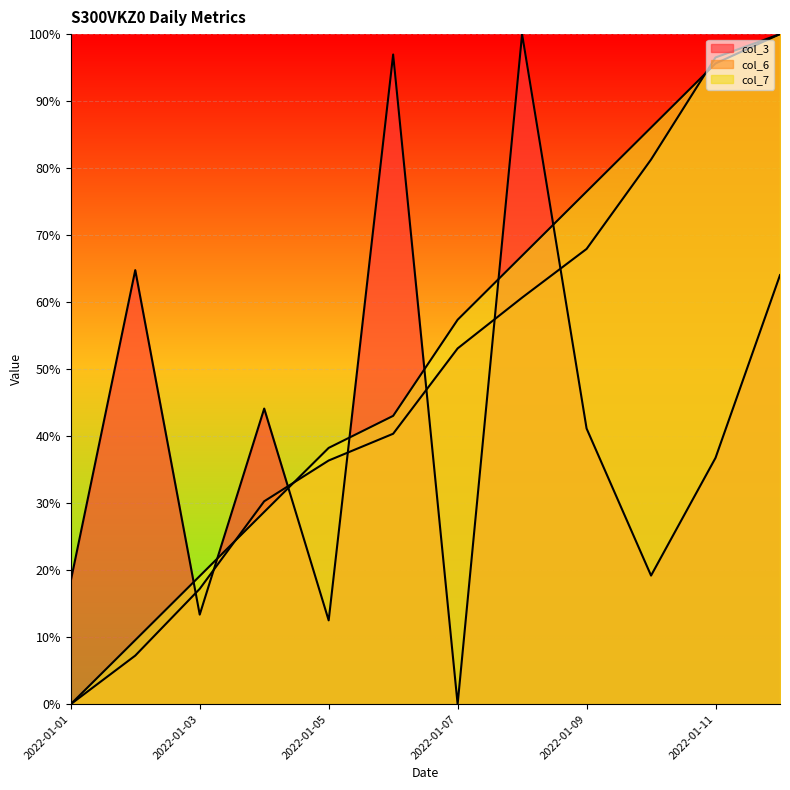

Does the chart display data point markers on the line(s)?

No